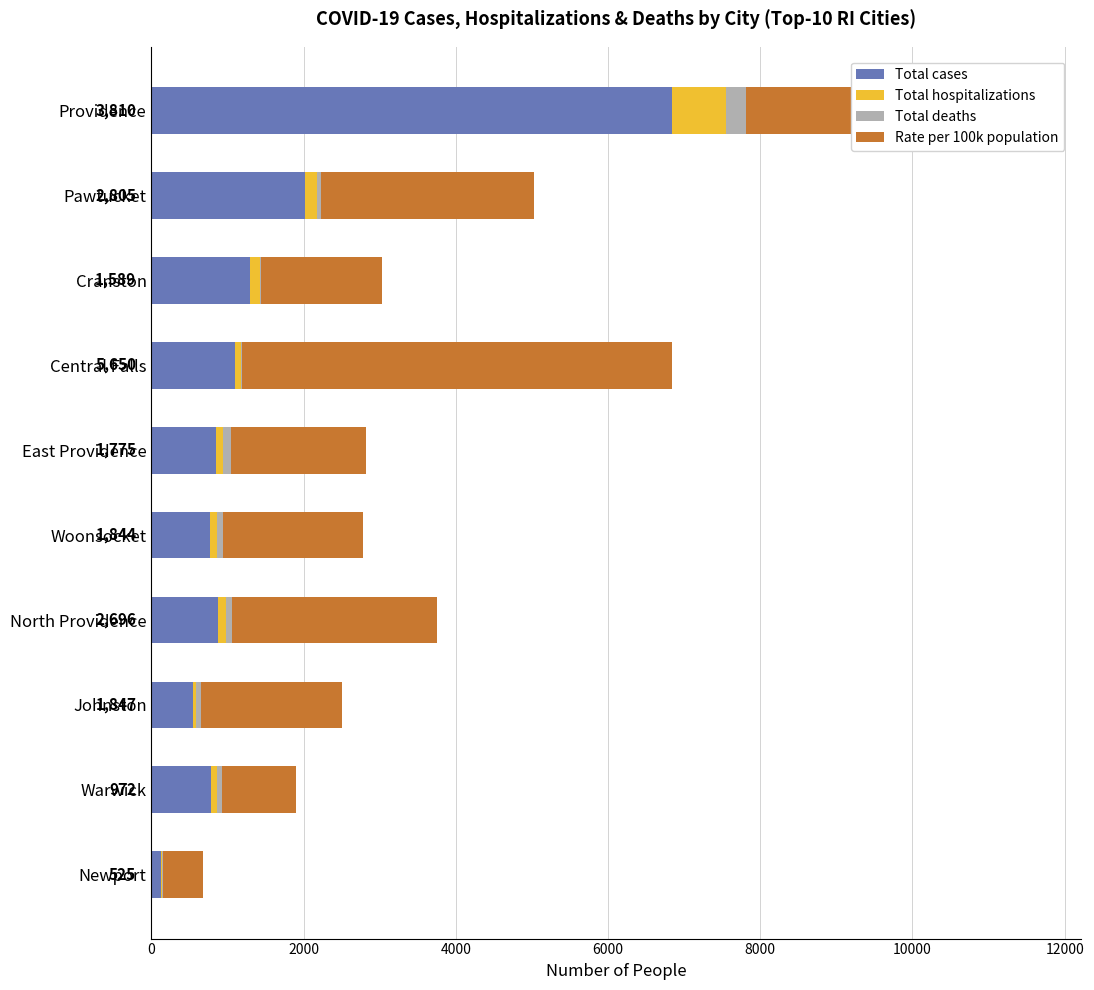

What is the total value across all series at Providence?

11629